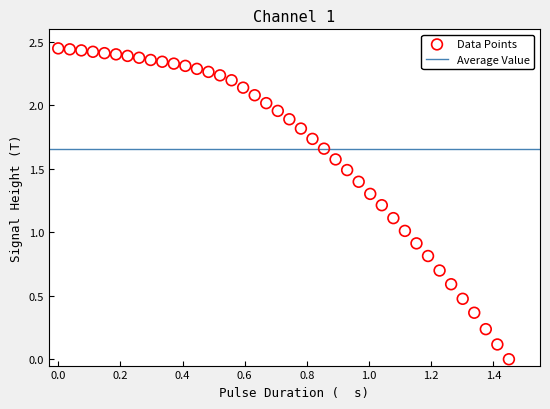

What is the range of X values (max minus min)?

1.4